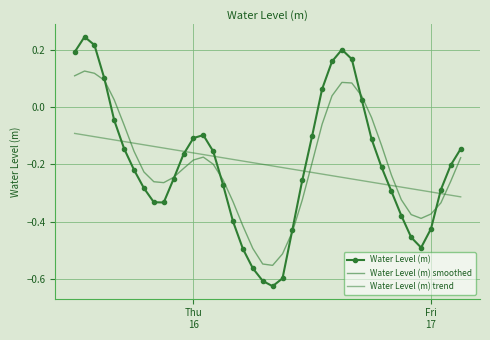

What are all the series names shown in the legend?

Water Level (m), Water Level (m) smoothed, Water Level (m) trend